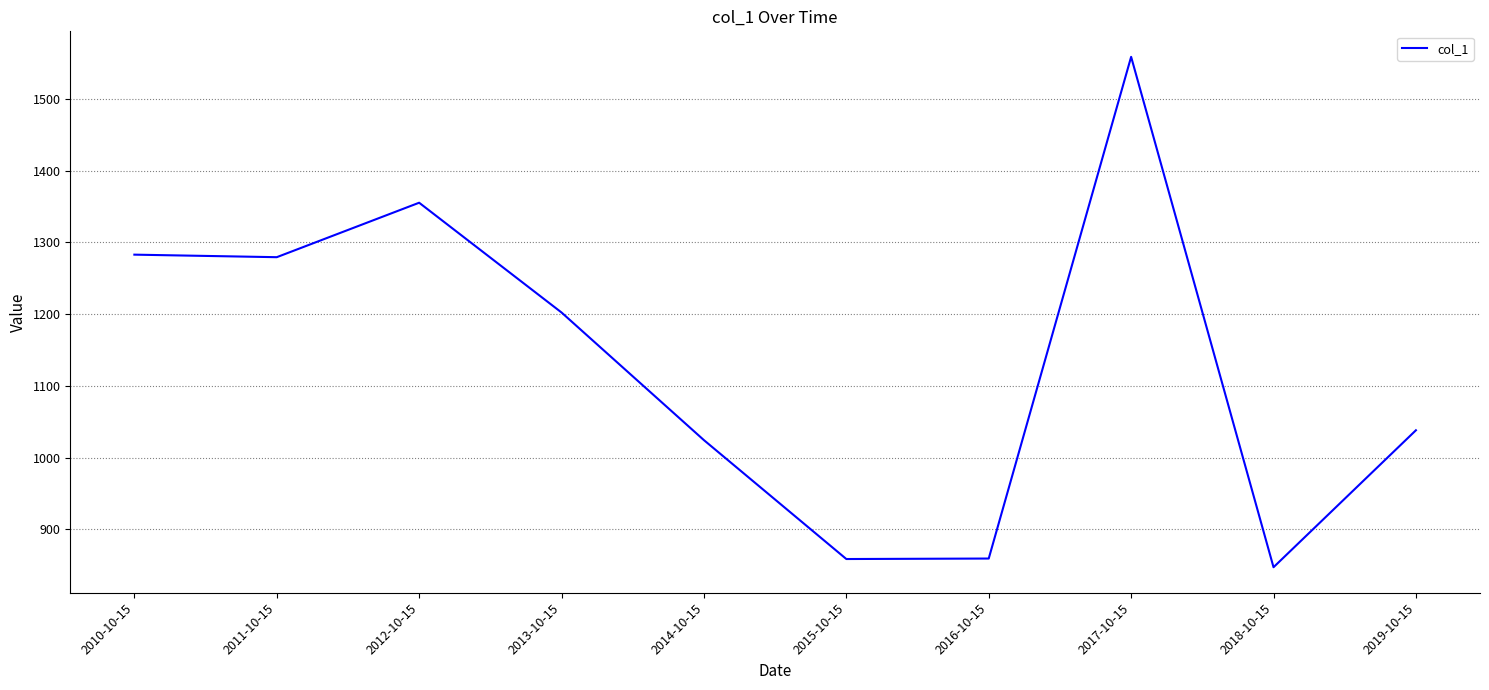

Where is the first local maximum?

2012-10-15